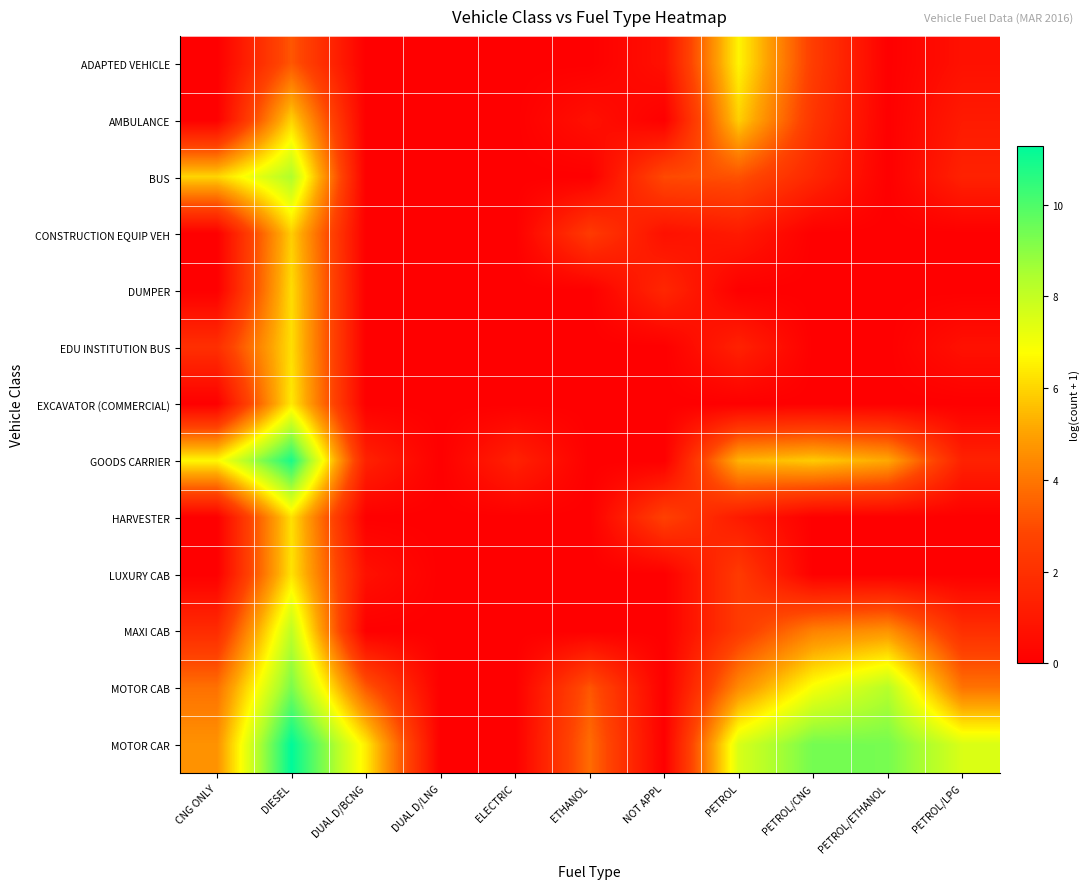

Which series has the largest total across all categories?

MOTOR CAR